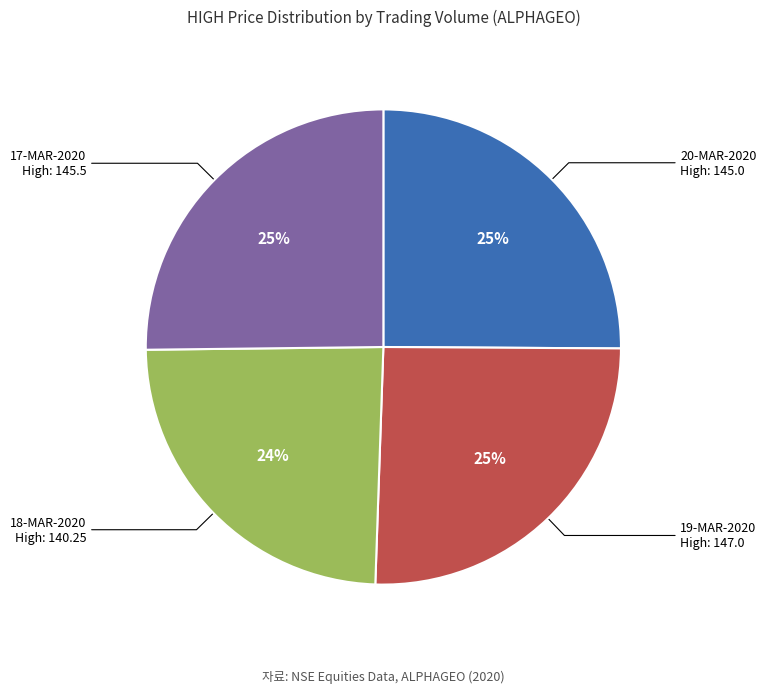

To the nearest percent, what is the difference between the largest and smallest slice percentages?

1%